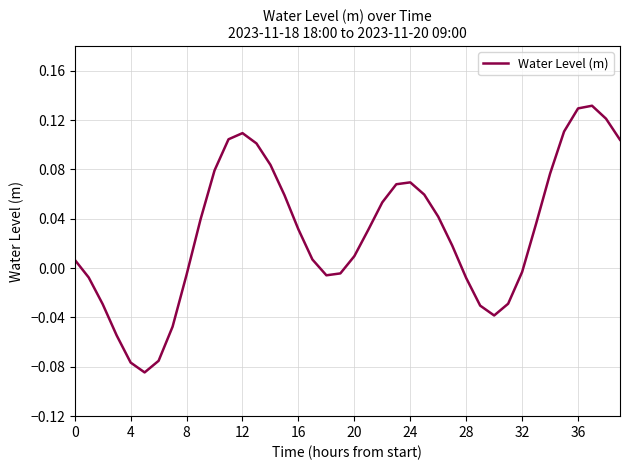

How many negative values are there?

15